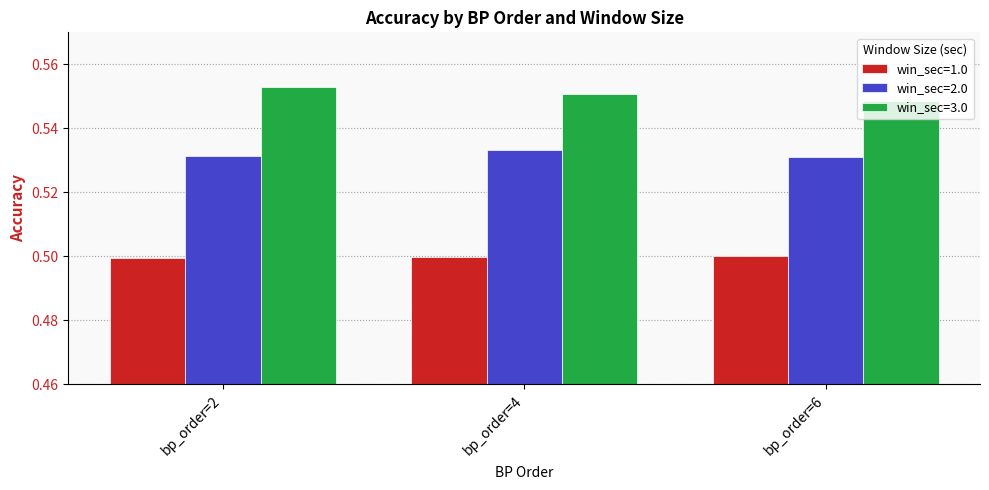

Rank the categories by win_sec=3.0 value from lowest to highest.

bp_order=6, bp_order=4, bp_order=2